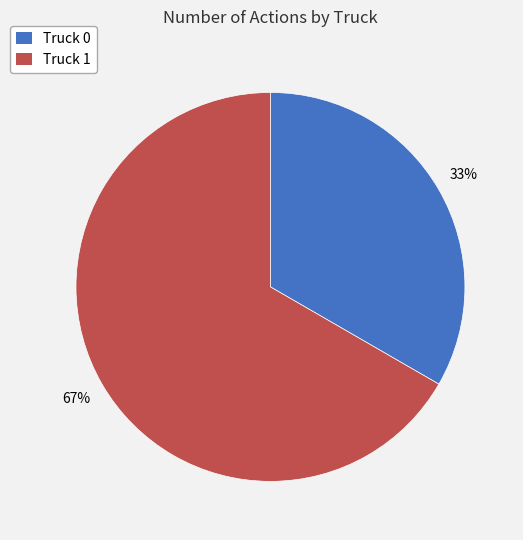

Which slice is the smallest?

Truck 0